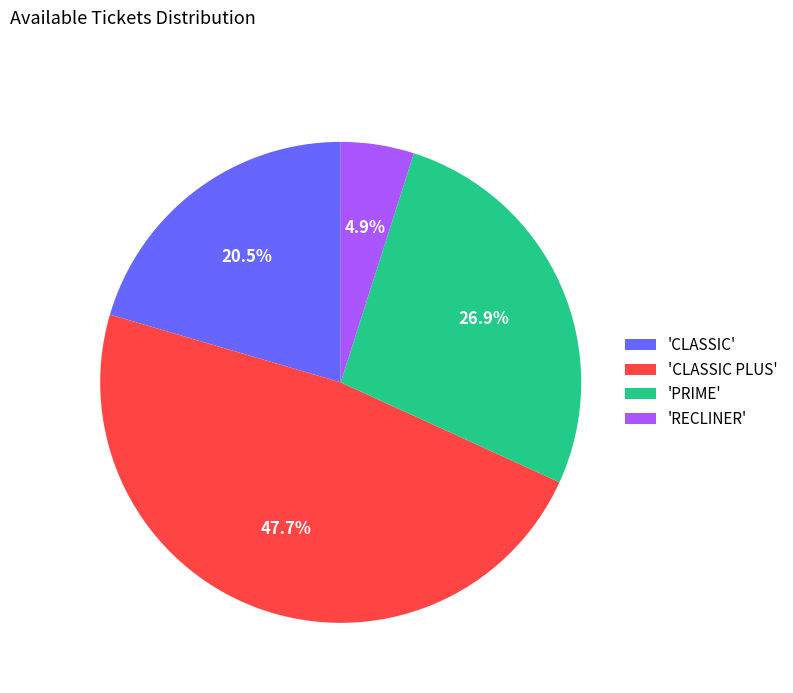

Does 'CLASSIC' account for over 50% of the chart?

No